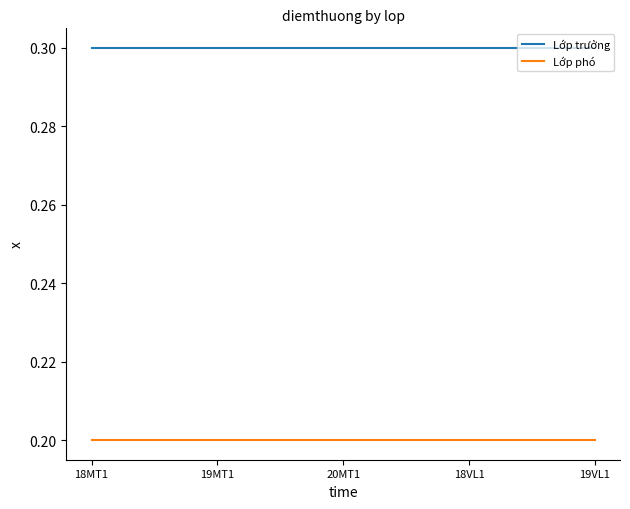

List the series in order of their peak value, lowest first.

Lớp phó, Lớp trưởng